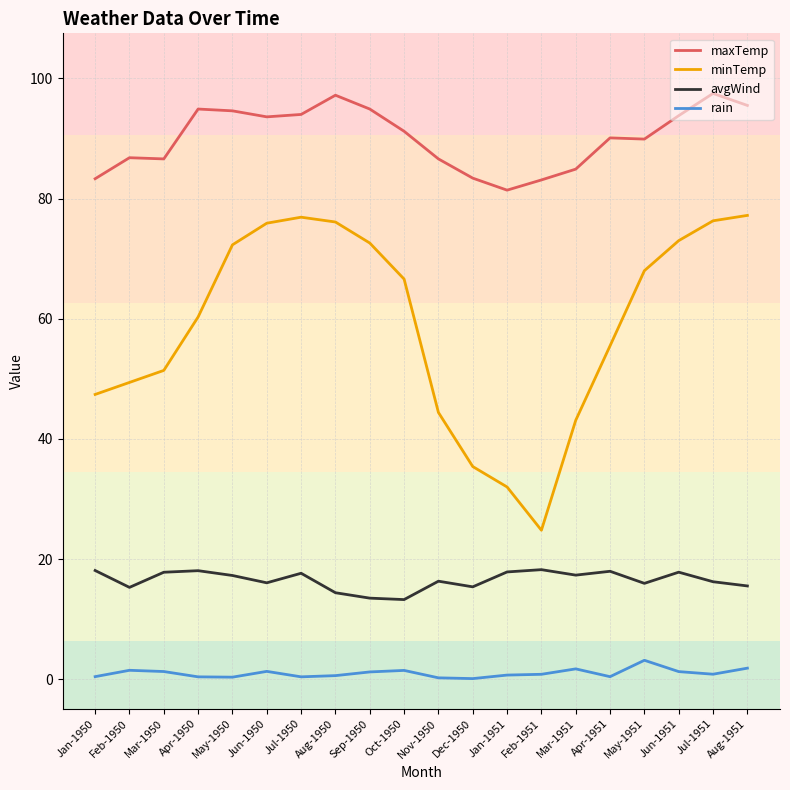

How many lines are shown in the chart?

4